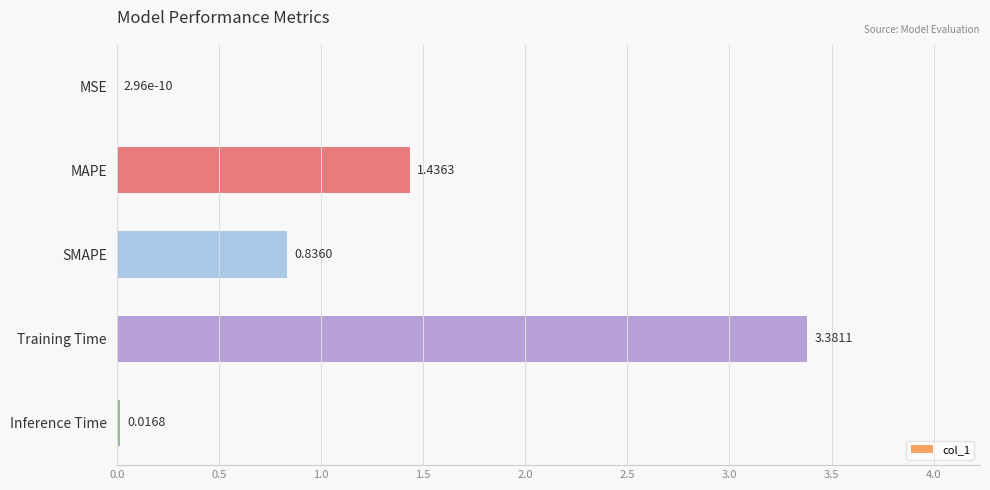

Which label corresponds to the largest value in the chart?

Training Time